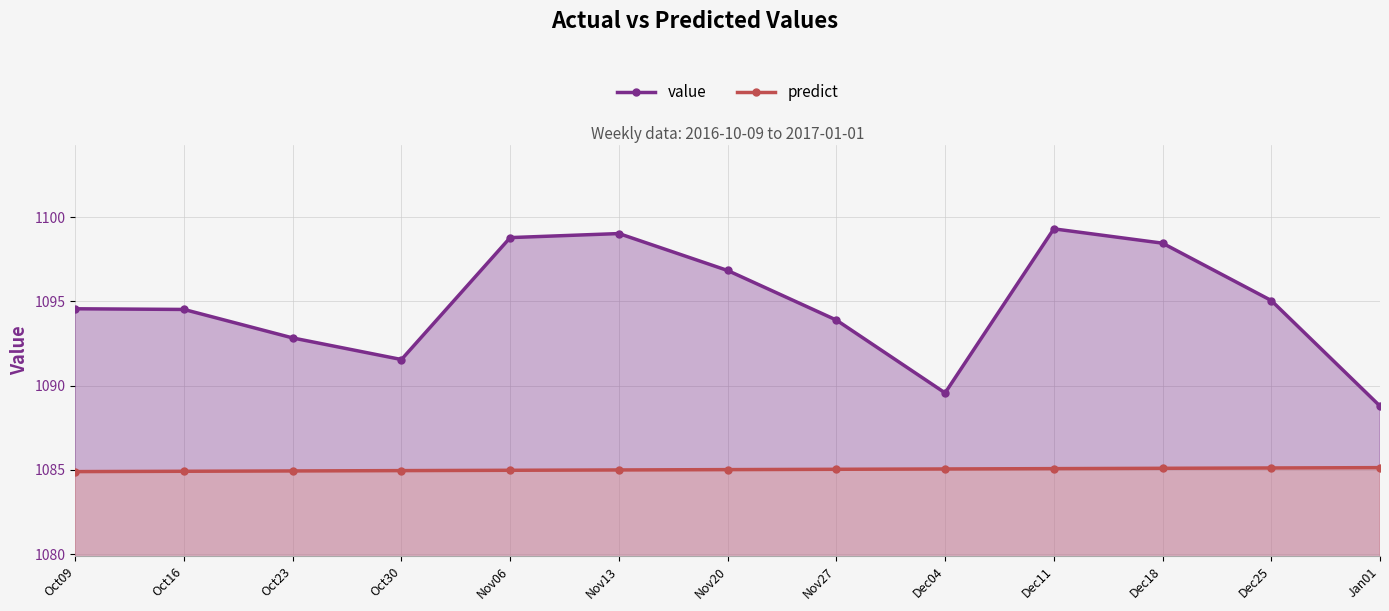

What is the sum of all value values?

14233.1